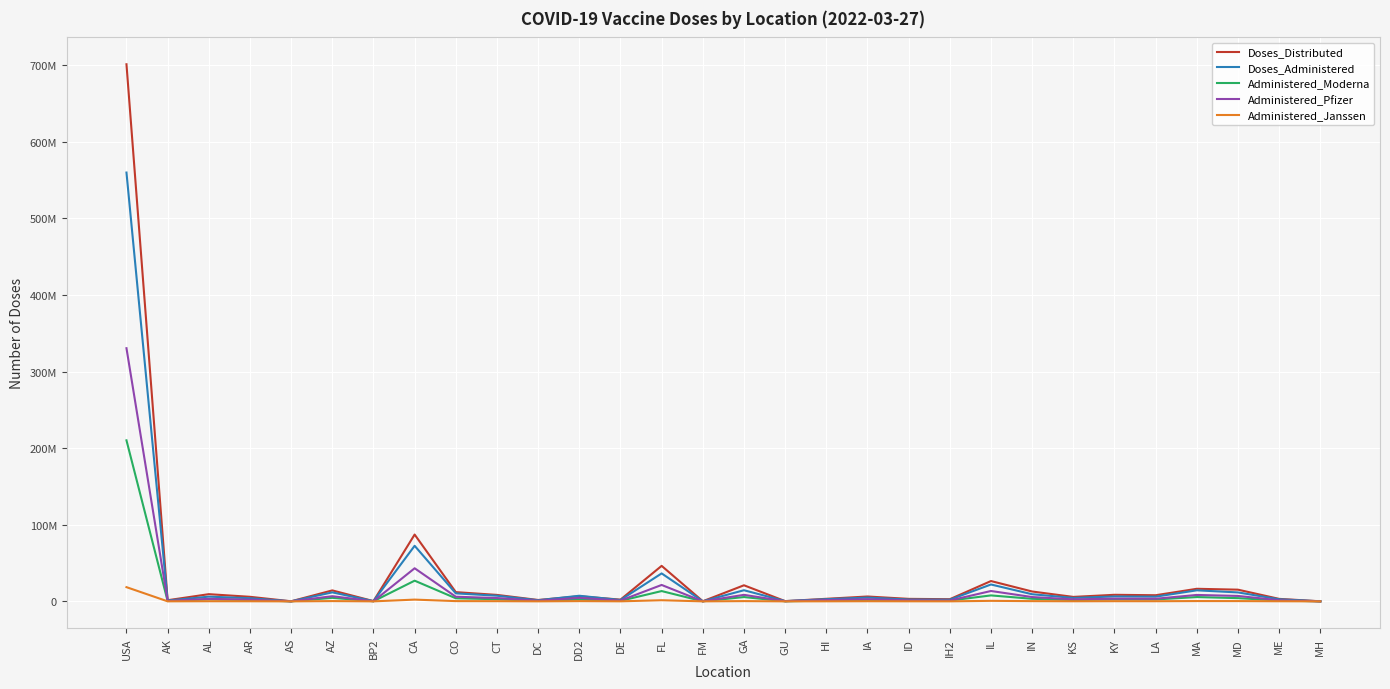

Does the chart display data point markers on the line(s)?

No